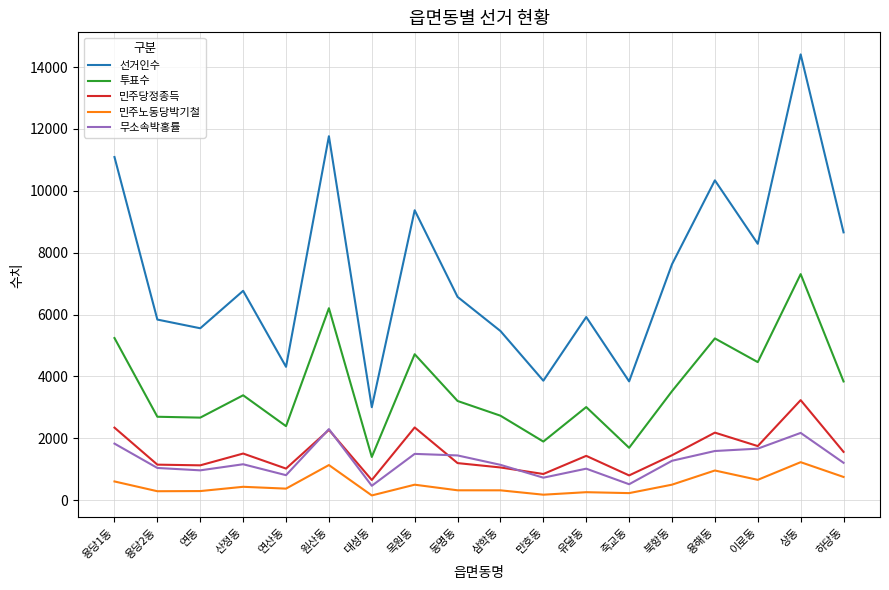

True or false: 투표수 and 민주당정종득 intersect in this chart.

False